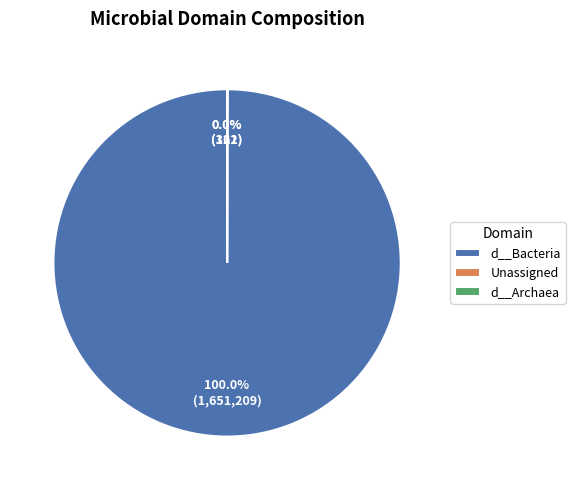

Which slice is the largest?

d__Bacteria